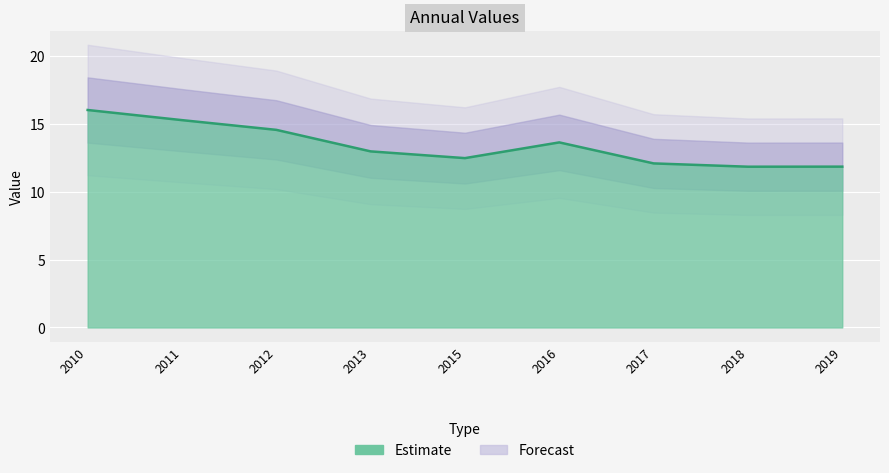

Reading left to right, what are all the values shown in this chart?

16.0	15.3	14.5	13.0	12.5	13.6	12.1	11.8	11.8